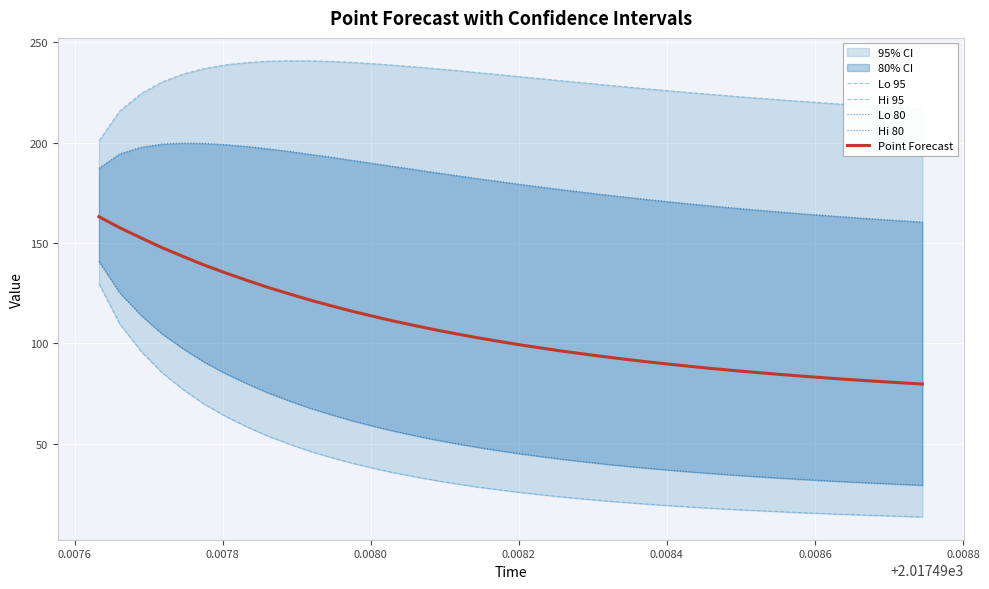

What is the difference between the maximum and minimum values in the Hi 95 series?

39.9